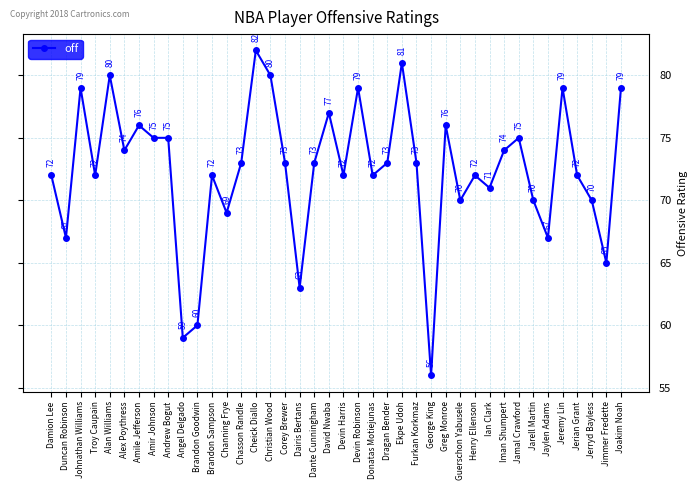

What is the label of the 31st point from the right?

Angel Delgado